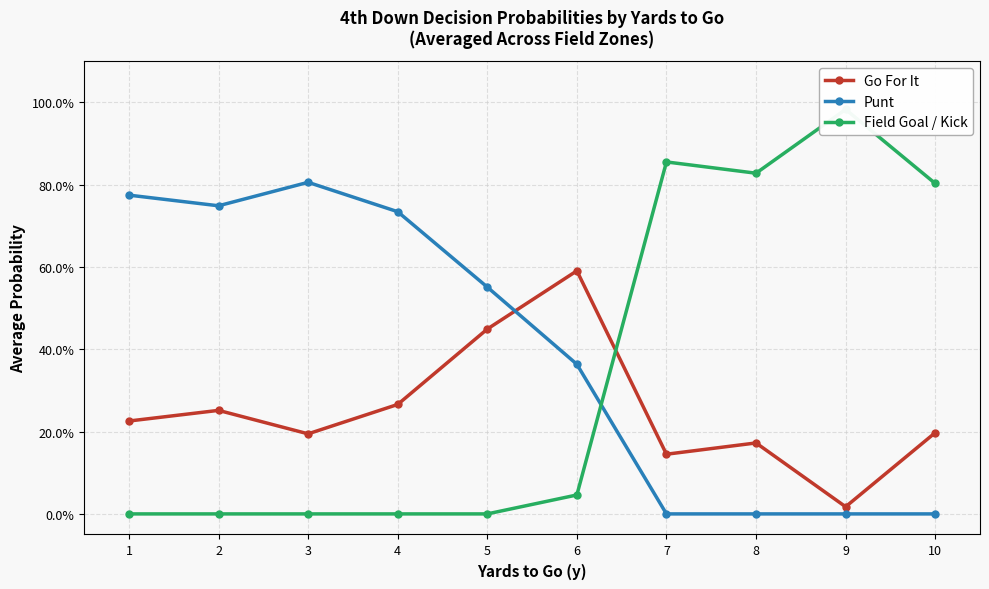

Between which two adjacent categories do Field Goal / Kick and Punt first intersect?

6 and 7